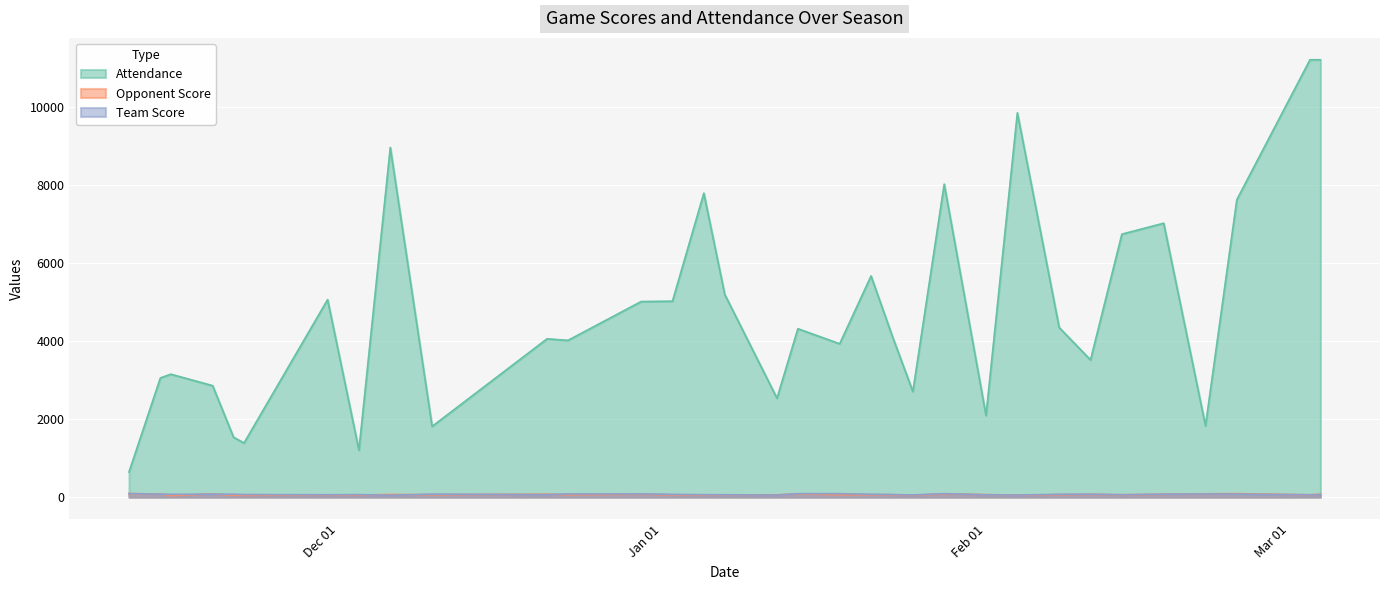

Which series has the largest total across all categories?

Attendance